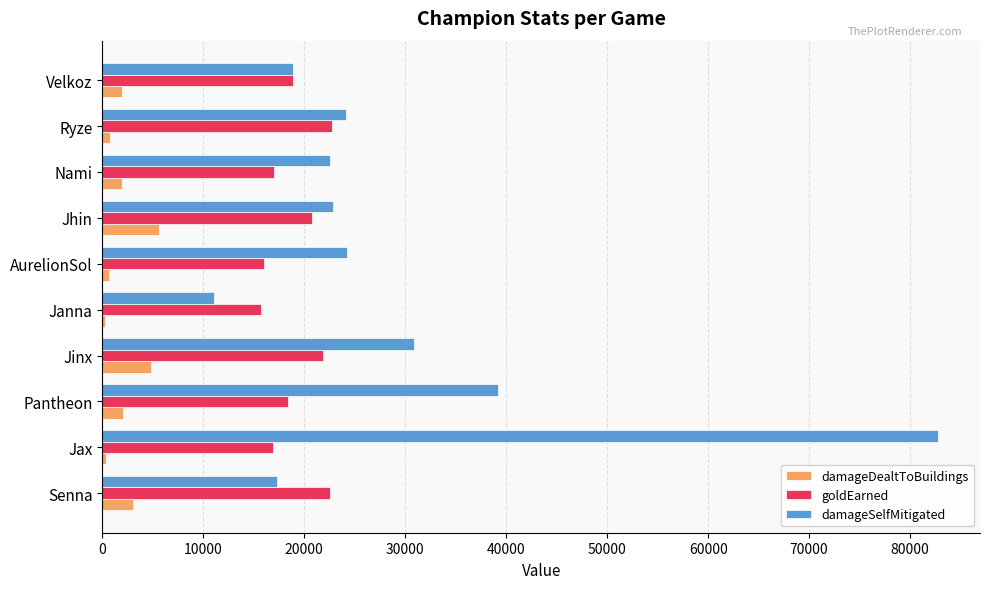

Which series changed the most between Jax and Jinx?

damageSelfMitigated